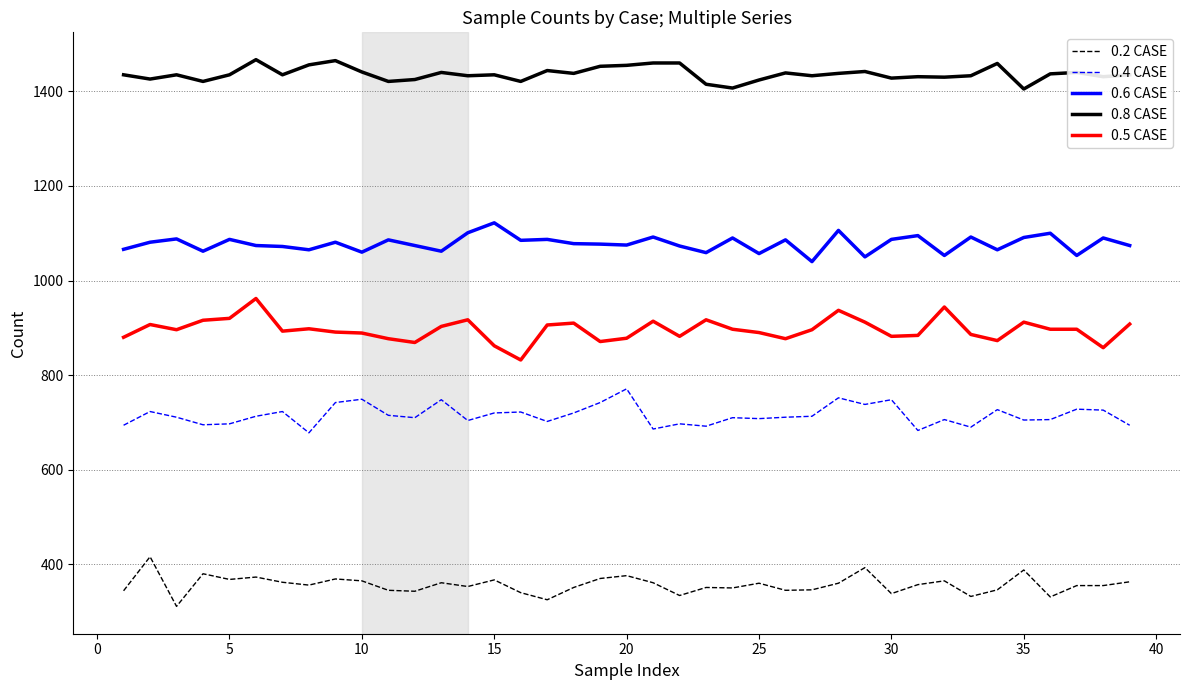

What is the difference between the maximum and minimum values in the 0.5 CASE series?

130